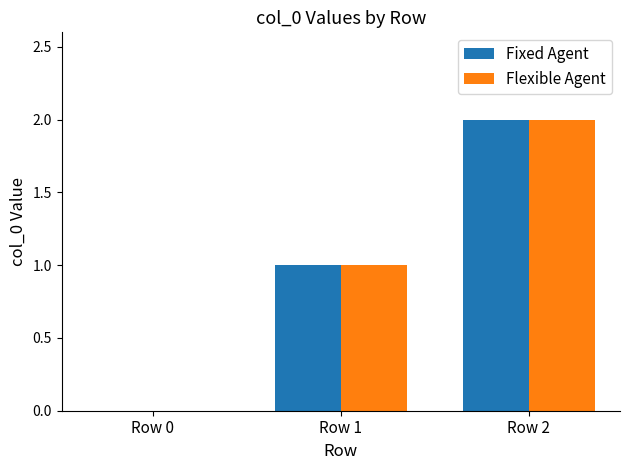

True or false: Flexible Agent has a value of 0 at Row 0.

True